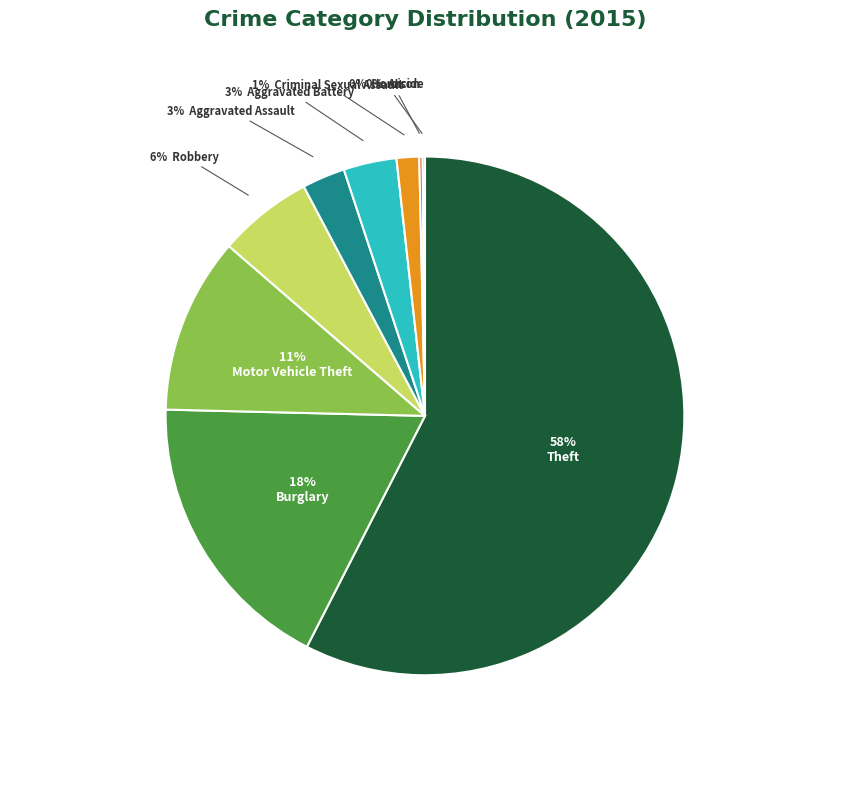

Is there any slice that represents more than half of the pie?

Yes